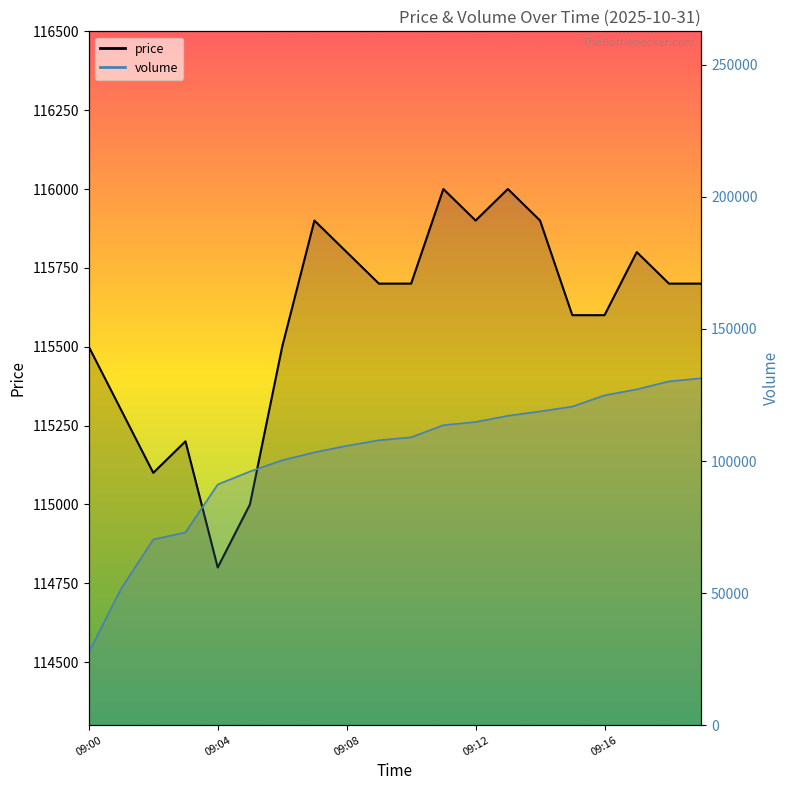

True or false: volume_line and price_line intersect in this chart.

True